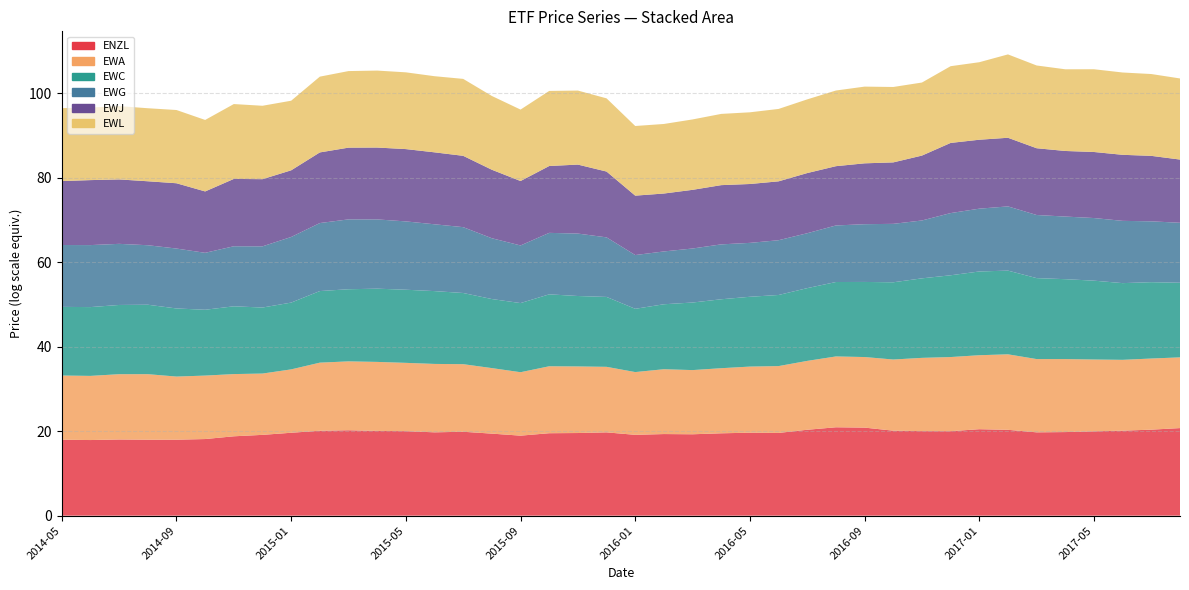

Reading left to right, list all the values displayed in this chart.

ENZL: 2014-05-23=18.0	2014-06-23=17.9	2014-07-23=18.0	2014-08-22=18.0	2014-09-23=18.0	2014-10-23=18.1	2014-11-21=18.8	2014-12-23=19.1	2015-01-23=19.6	2015-02-23=20.1	2015-03-23=20.2	2015-04-23=20.1	2015-05-22=20.0	2015-06-23=19.7	2015-07-23=19.9	2015-08-21=19.4	2015-09-23=18.9	2015-10-23=19.5	2015-11-23=19.6	2015-12-23=19.7	2016-01-22=19.1	2016-02-23=19.3	2016-03-23=19.3	2016-04-22=19.5	2016-05-23=19.6	2016-06-23=19.6	2016-07-22=20.3	2016-08-23=20.9	2016-09-23=20.8	2016-10-21=20.1	2016-11-23=20.0	2016-12-23=20.0	2017-01-23=20.5	2017-02-23=20.3	2017-03-23=19.7	2017-04-21=19.8	2017-05-23=20.0	2017-06-23=20.1	2017-07-21=20.3	2017-08-23=20.7
EWA: 2014-05-23=15.2	2014-06-23=15.2	2014-07-23=15.4	2014-08-22=15.5	2014-09-23=14.9	2014-10-23=15.0	2014-11-21=14.7	2014-12-23=14.5	2015-01-23=15.0	2015-02-23=16.1	2015-03-23=16.3	2015-04-23=16.3	2015-05-22=16.2	2015-06-23=16.2	2015-07-23=16.0	2015-08-21=15.5	2015-09-23=15.0	2015-10-23=15.8	2015-11-23=15.8	2015-12-23=15.5	2016-01-22=14.8	2016-02-23=15.3	2016-03-23=15.2	2016-04-22=15.4	2016-05-23=15.6	2016-06-23=15.8	2016-07-22=16.3	2016-08-23=16.8	2016-09-23=16.7	2016-10-21=16.8	2016-11-23=17.3	2016-12-23=17.5	2017-01-23=17.5	2017-02-23=17.9	2017-03-23=17.3	2017-04-21=17.3	2017-05-23=17.0	2017-06-23=16.8	2017-07-21=16.8	2017-08-23=16.7
EWC: 2014-05-23=16.2	2014-06-23=16.3	2014-07-23=16.4	2014-08-22=16.4	2014-09-23=16.1	2014-10-23=15.6	2014-11-21=16.0	2014-12-23=15.6	2015-01-23=15.8	2015-02-23=16.9	2015-03-23=17.1	2015-04-23=17.3	2015-05-22=17.3	2015-06-23=17.2	2015-07-23=16.8	2015-08-21=16.3	2015-09-23=16.4	2015-10-23=17.0	2015-11-23=16.7	2015-12-23=16.5	2016-01-22=15.0	2016-02-23=15.4	2016-03-23=16.0	2016-04-22=16.3	2016-05-23=16.5	2016-06-23=16.8	2016-07-22=17.2	2016-08-23=17.6	2016-09-23=17.8	2016-10-21=18.3	2016-11-23=18.8	2016-12-23=19.3	2017-01-23=19.8	2017-02-23=19.8	2017-03-23=19.2	2017-04-21=18.9	2017-05-23=18.7	2017-06-23=18.1	2017-07-21=18.1	2017-08-23=17.7
EWG: 2014-05-23=14.6	2014-06-23=14.7	2014-07-23=14.5	2014-08-22=14.1	2014-09-23=14.2	2014-10-23=13.5	2014-11-21=14.2	2014-12-23=14.5	2015-01-23=15.5	2015-02-23=16.1	2015-03-23=16.5	2015-04-23=16.4	2015-05-22=16.2	2015-06-23=15.8	2015-07-23=15.6	2015-08-21=14.4	2015-09-23=13.6	2015-10-23=14.5	2015-11-23=14.8	2015-12-23=14.1	2016-01-22=12.7	2016-02-23=12.5	2016-03-23=12.8	2016-04-22=13.0	2016-05-23=12.8	2016-06-23=13.0	2016-07-22=13.0	2016-08-23=13.4	2016-09-23=13.7	2016-10-21=13.8	2016-11-23=13.7	2016-12-23=14.7	2017-01-23=14.9	2017-02-23=15.2	2017-03-23=14.9	2017-04-21=14.8	2017-05-23=14.8	2017-06-23=14.7	2017-07-21=14.4	2017-08-23=14.2
EWJ: 2014-05-23=15.1	2014-06-23=15.4	2014-07-23=15.2	2014-08-22=15.1	2014-09-23=15.4	2014-10-23=14.5	2014-11-21=15.9	2014-12-23=15.9	2015-01-23=15.8	2015-02-23=16.7	2015-03-23=17.0	2015-04-23=17.0	2015-05-22=17.1	2015-06-23=17.0	2015-07-23=16.9	2015-08-21=16.2	2015-09-23=15.2	2015-10-23=15.8	2015-11-23=16.3	2015-12-23=15.6	2016-01-22=14.1	2016-02-23=13.7	2016-03-23=13.9	2016-04-22=14.0	2016-05-23=13.9	2016-06-23=13.9	2016-07-22=14.2	2016-08-23=14.0	2016-09-23=14.4	2016-10-21=14.5	2016-11-23=15.4	2016-12-23=16.6	2017-01-23=16.3	2017-02-23=16.2	2017-03-23=15.8	2017-04-21=15.5	2017-05-23=15.6	2017-06-23=15.6	2017-07-21=15.5	2017-08-23=15.0
EWL: 2014-05-23=17.3	2014-06-23=17.2	2014-07-23=17.3	2014-08-22=17.3	2014-09-23=17.3	2014-10-23=16.9	2014-11-21=17.7	2014-12-23=17.4	2015-01-23=16.5	2015-02-23=17.9	2015-03-23=18.1	2015-04-23=18.2	2015-05-22=18.2	2015-06-23=18.0	2015-07-23=18.2	2015-08-21=17.5	2015-09-23=16.9	2015-10-23=17.8	2015-11-23=17.5	2015-12-23=17.3	2016-01-22=16.5	2016-02-23=16.5	2016-03-23=16.7	2016-04-22=16.9	2016-05-23=17.0	2016-06-23=17.1	2016-07-22=17.4	2016-08-23=17.9	2016-09-23=18.2	2016-10-21=17.8	2016-11-23=17.3	2016-12-23=18.2	2017-01-23=18.3	2017-02-23=19.7	2017-03-23=19.6	2017-04-21=19.3	2017-05-23=19.6	2017-06-23=19.5	2017-07-21=19.4	2017-08-23=19.2